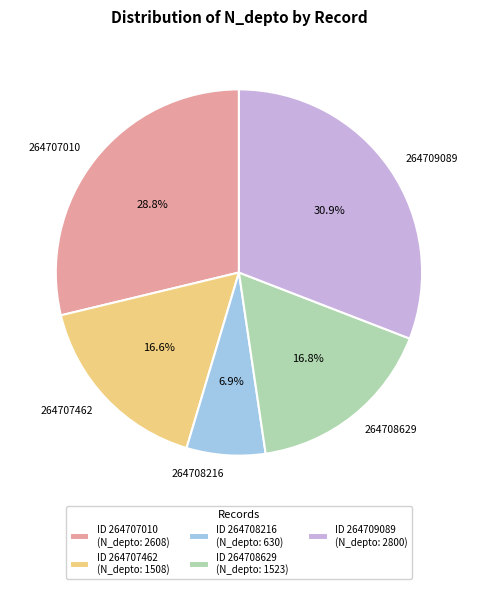

Does 264708629 represent more than half of the total?

No